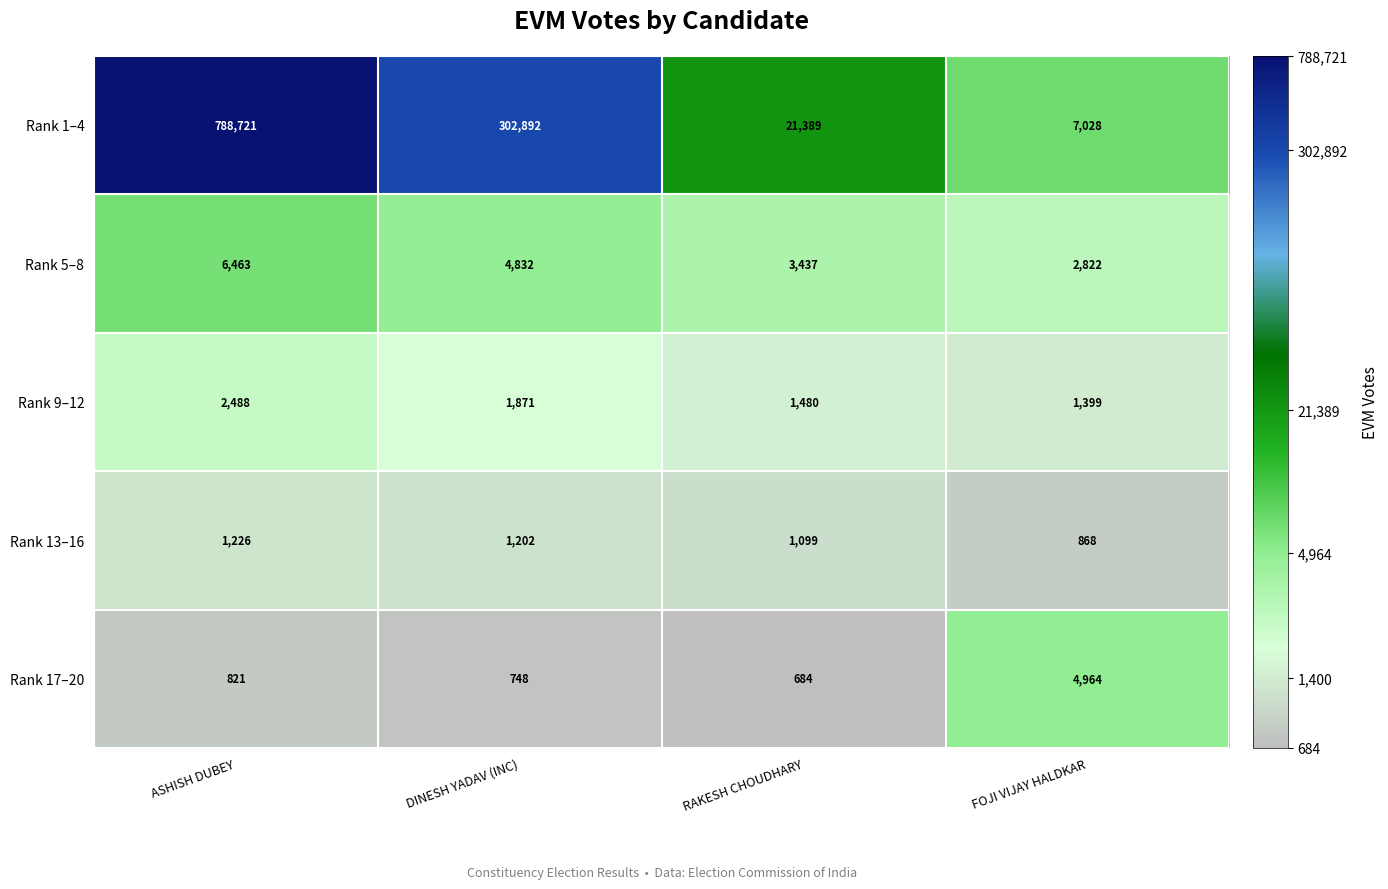

Which category has the lowest value across all series?

RAKESH CHOUDHARY